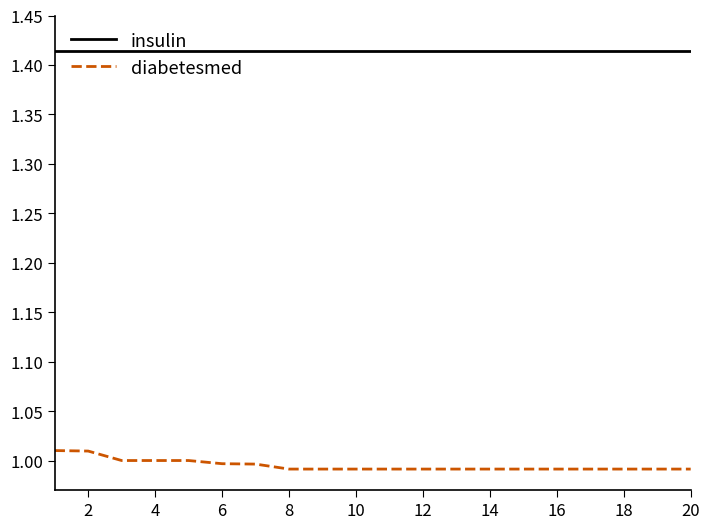

Which series has the largest total across all categories?

insulin